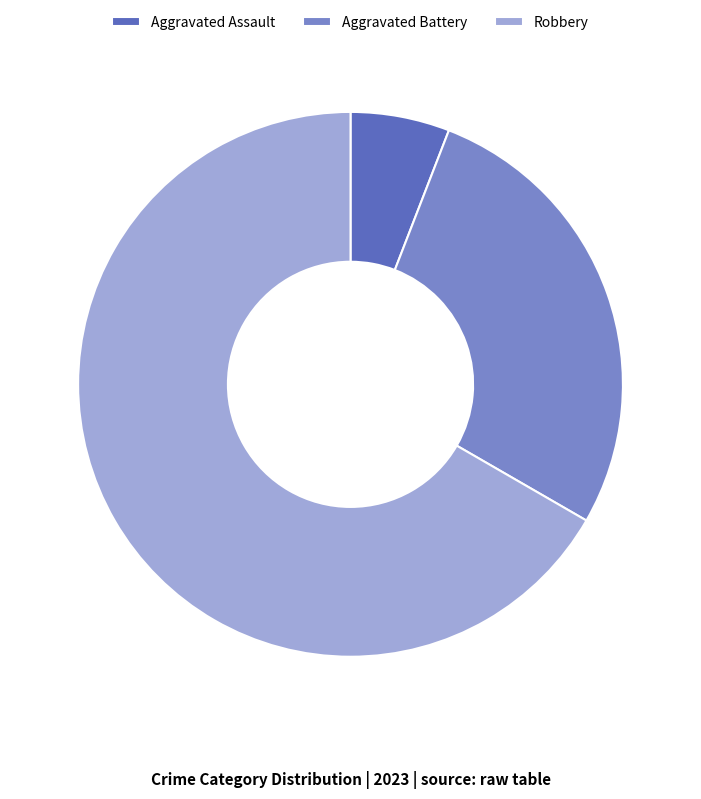

Is there any slice that represents more than half of the pie?

Yes